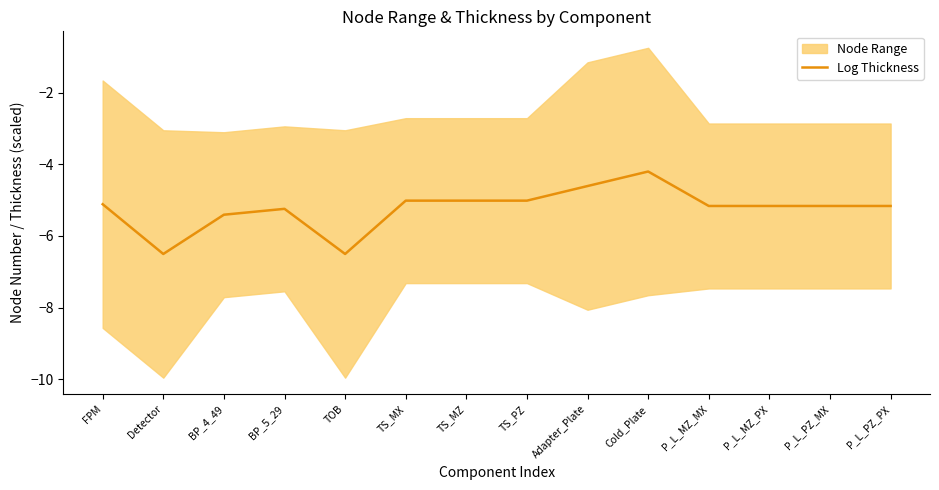

The chart shows a value of -8.7 at TOB. True or false?

False